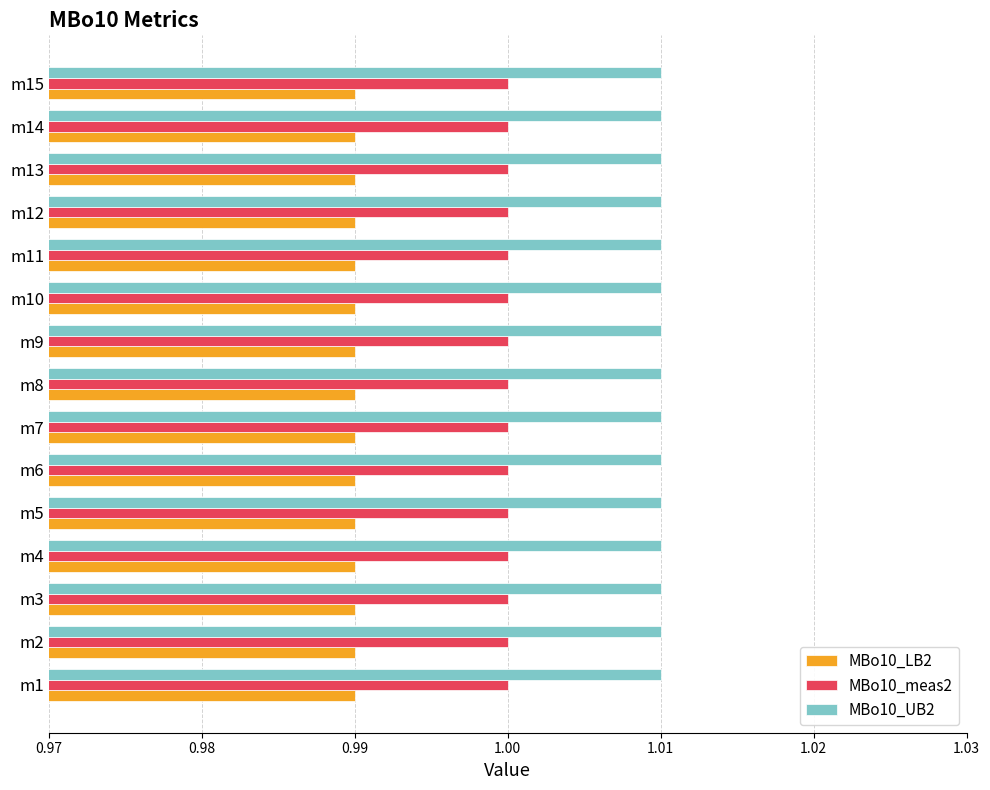

Rank the series by their maximum value, from highest to lowest.

MBo10_UB2, MBo10_meas2, MBo10_LB2